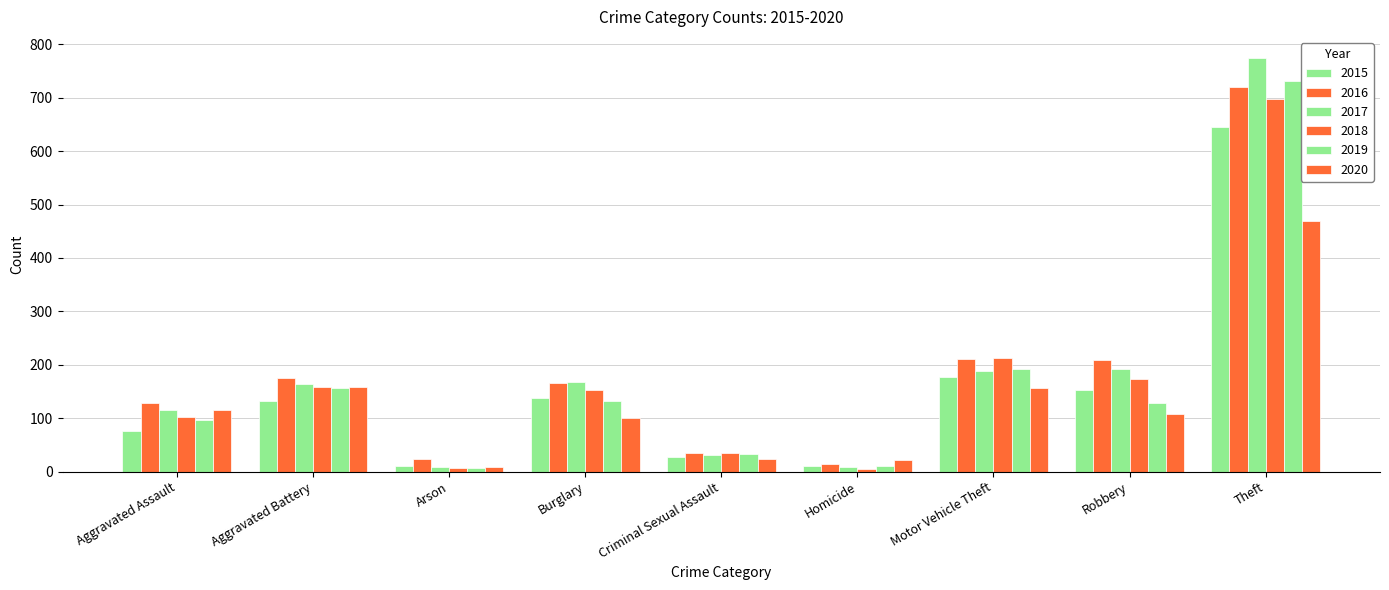

How many bars are there in each group?

6